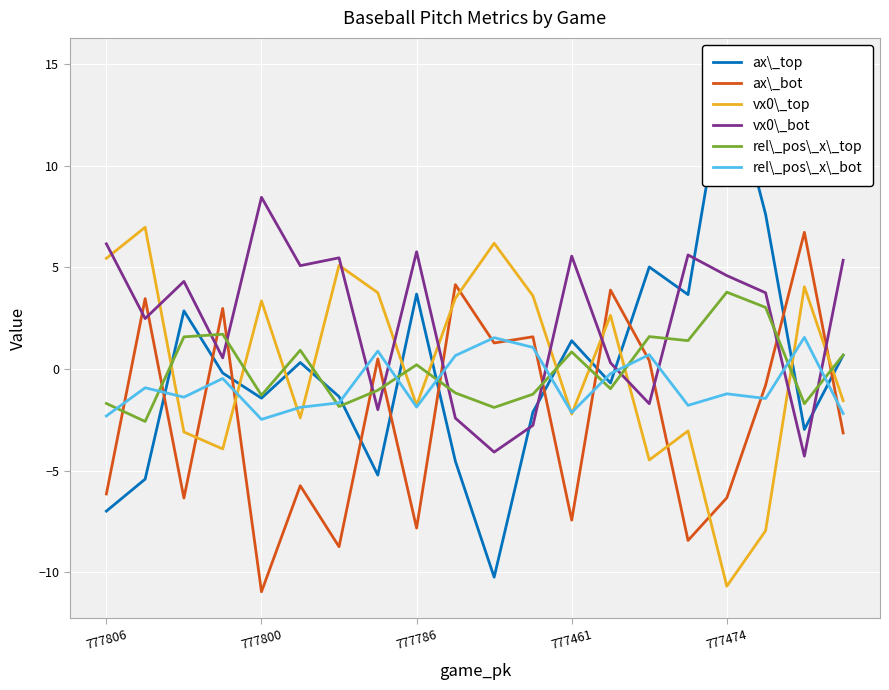

True or false: vx0\_top has more than 1 interior local peaks.

True